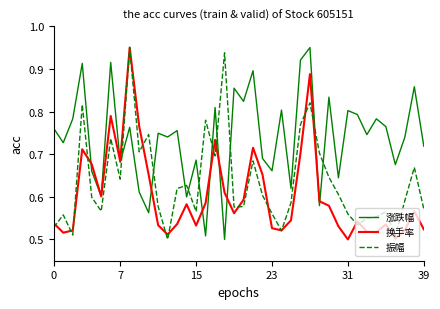

How many intersections are there between 涨跌幅 and 振幅?

10